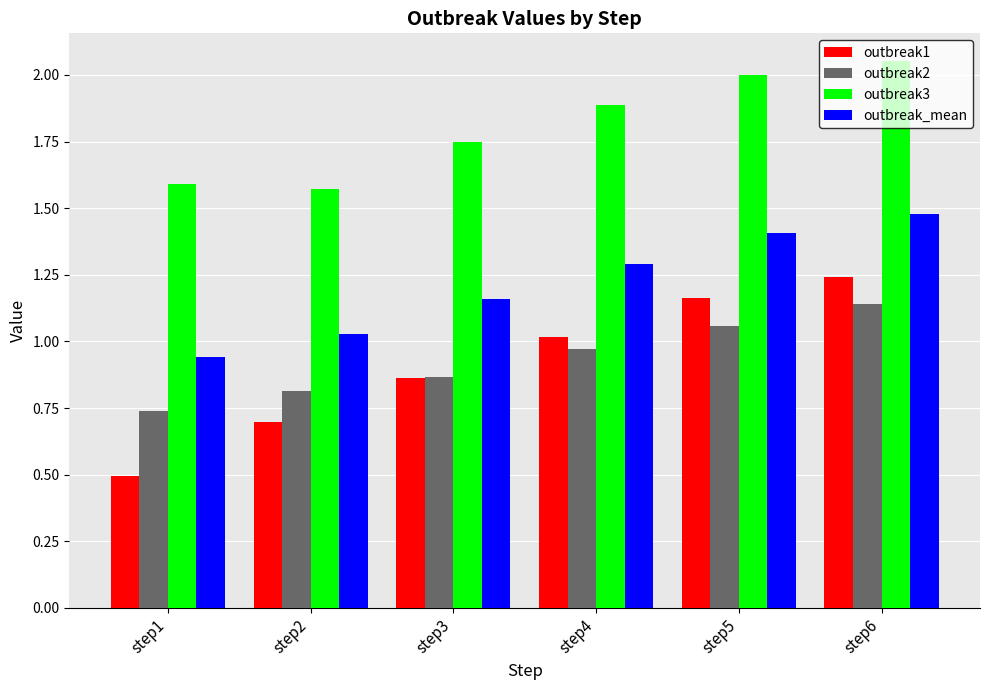

What is the difference between the second highest and second lowest values in the outbreak2 series?

0.2